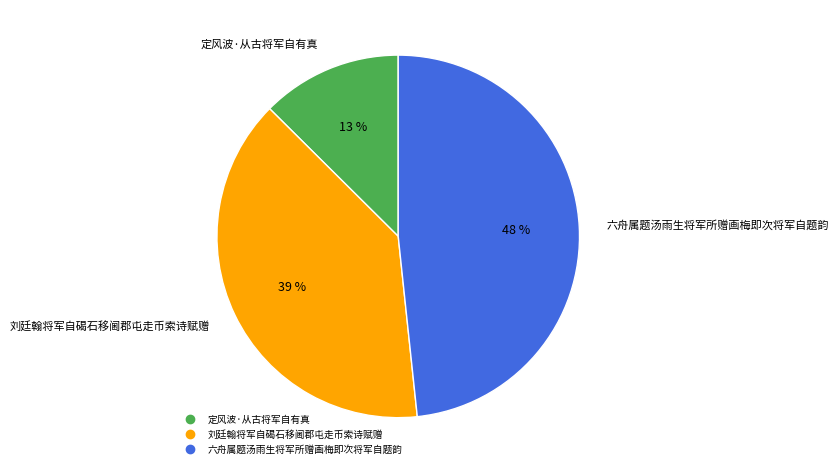

To the nearest percent, what portion does 六舟属题汤雨生将军所赠画梅即次将军自题韵 represent?

48%